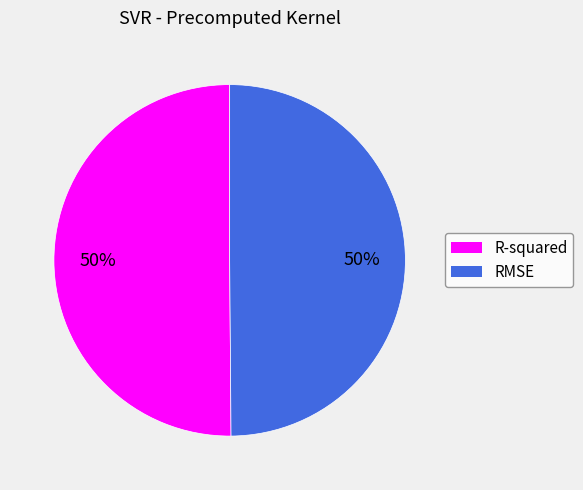

How many slices are in this pie chart?

2